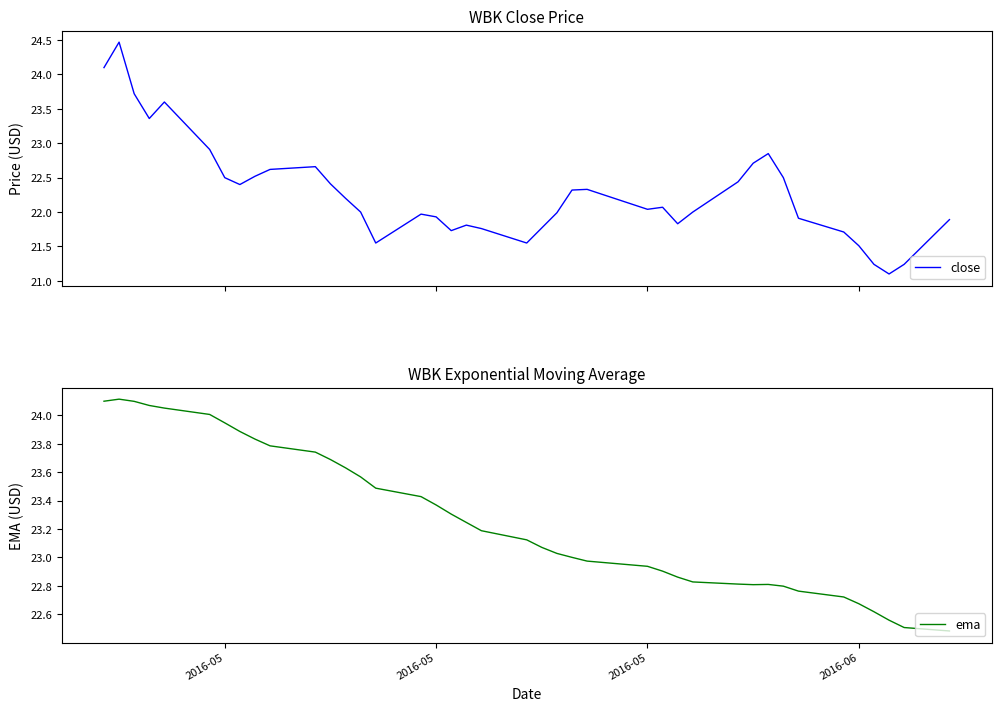

What is the difference between the maximum and minimum values in the close series?

3.4